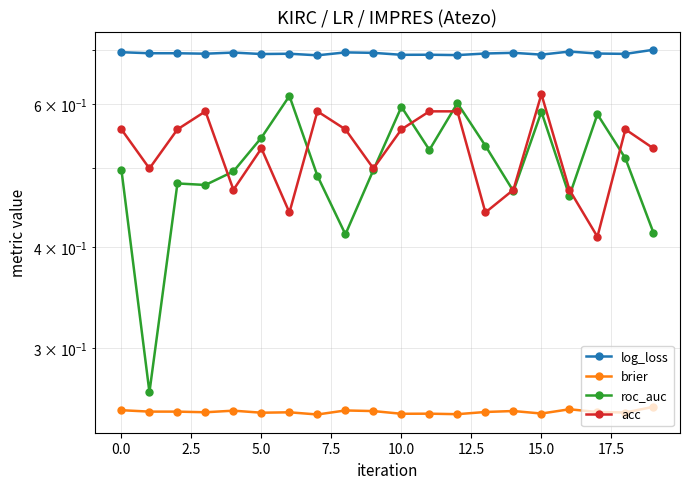

What is the total value across all series at 14?

1.9